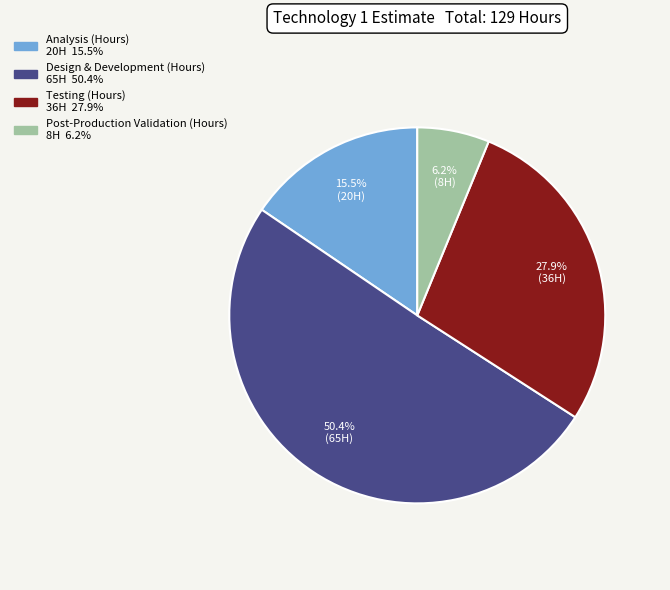

Count the number of slices in the pie.

4